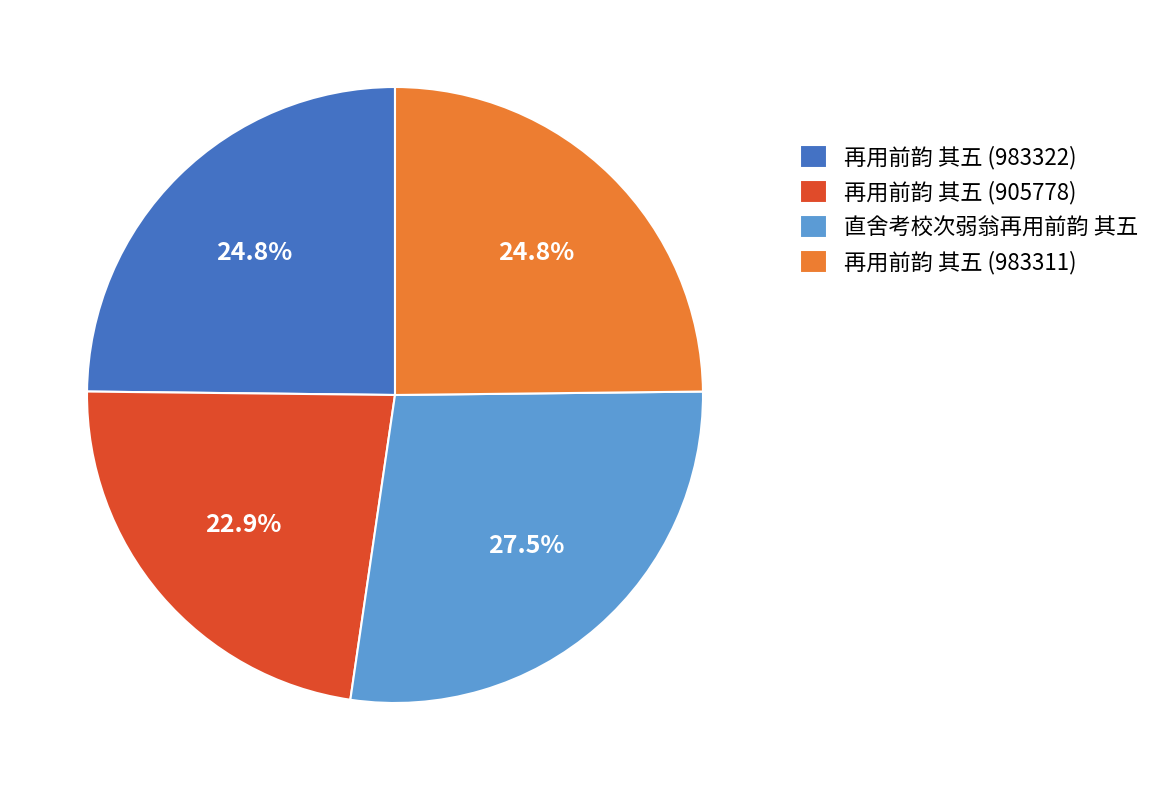

To the nearest percent, what is the average slice percentage?

25%